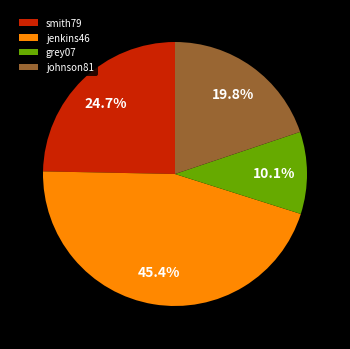

What is the ratio of the value at jenkins46 to the value at johnson81?

2.3